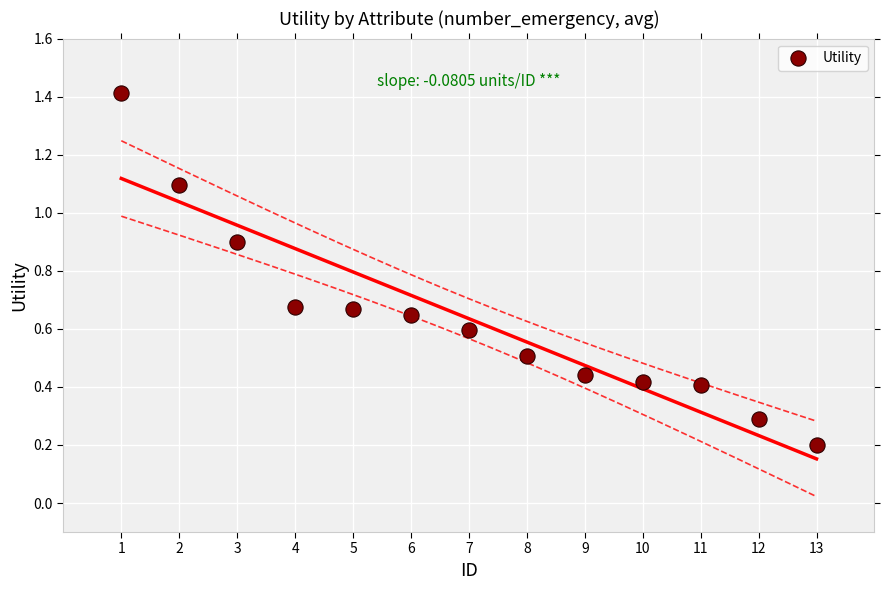

What is the range of Y values (max minus min)?

1.2